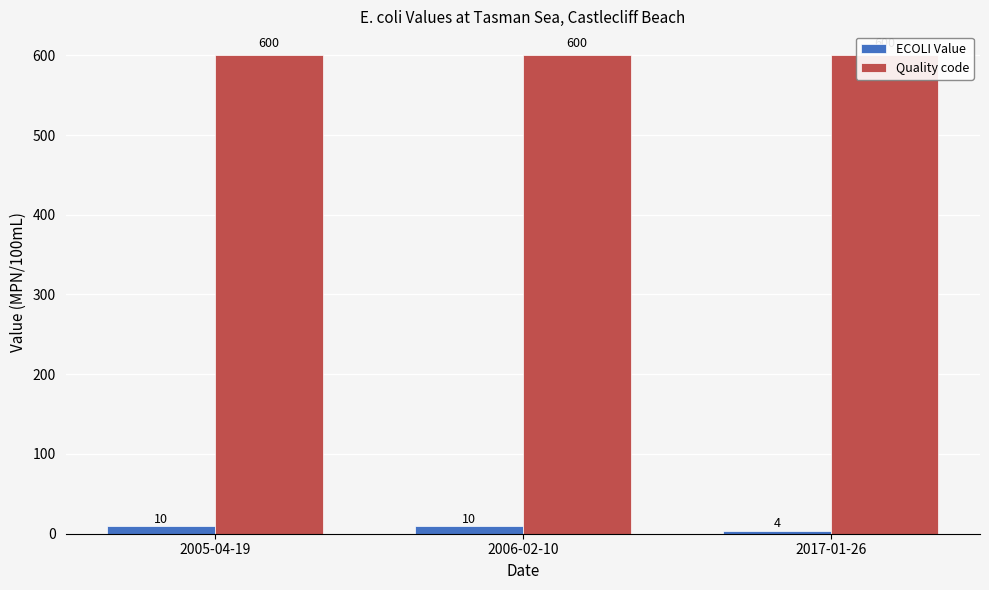

Reading right to left, transcribe all the data shown in this chart.

ECOLI Value: 4	10	10
Quality code: 600	600	600